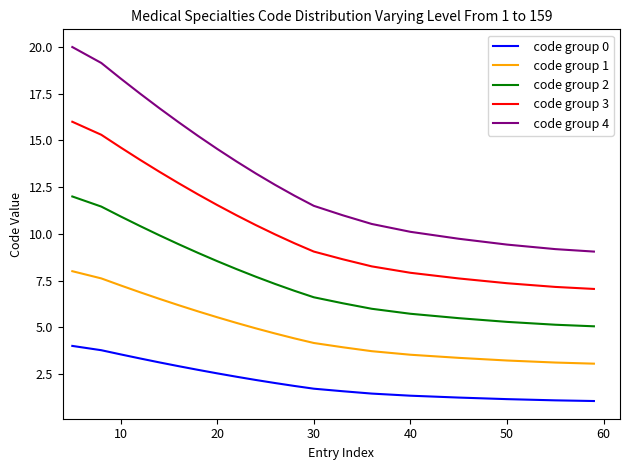

What is the minimum value shown in the chart?

1.1